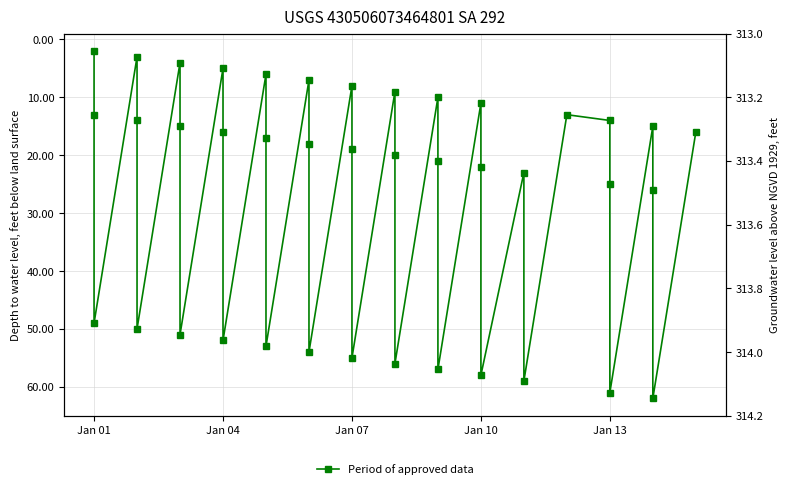

What is the value of the 20th point from the left?

19